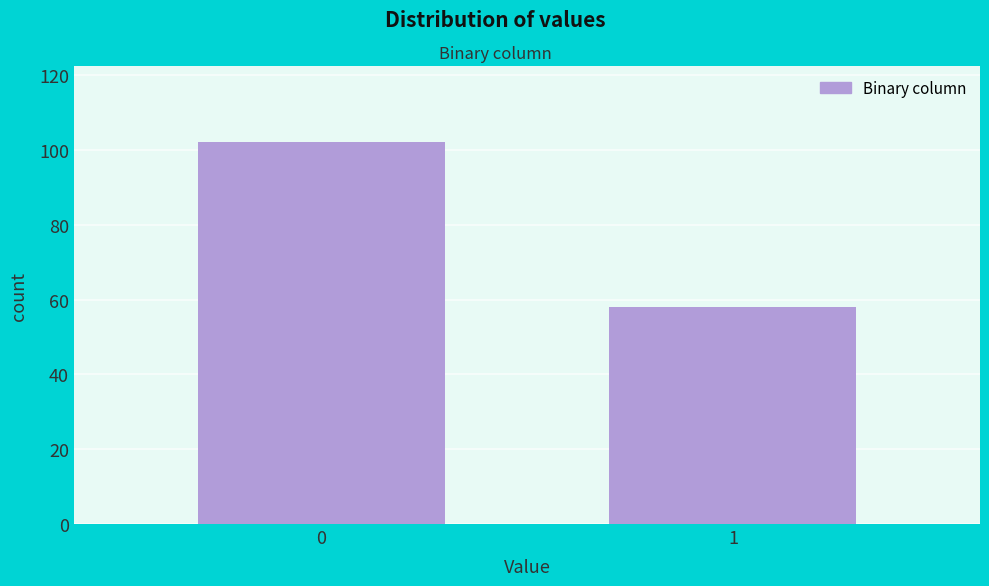

Reading left to right, list all the values displayed in this chart.

0=102	1=58